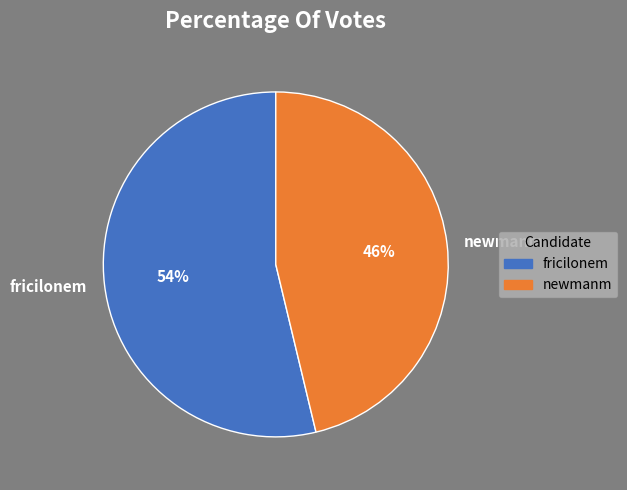

Does newmanm account for over 50% of the chart?

No